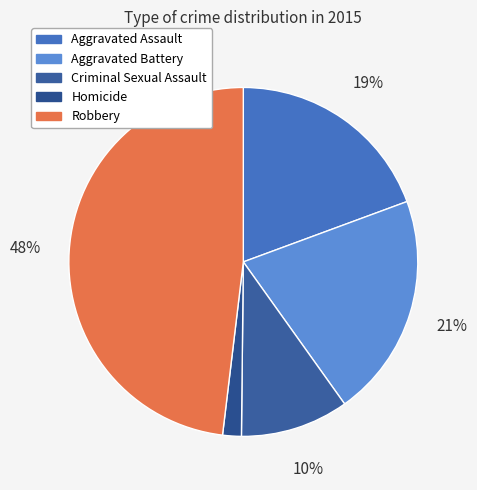

True or false: Aggravated Battery accounts for 21% of the total.

True